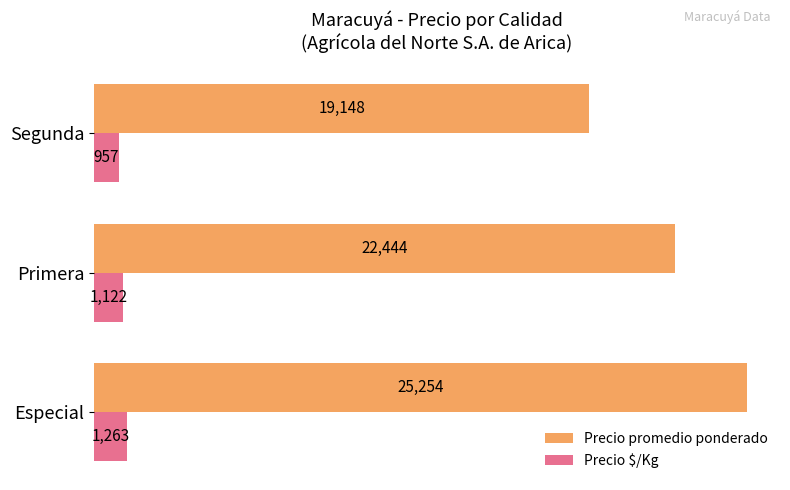

At Especial, list the series in order from smallest to largest.

Precio $/Kg, Precio promedio ponderado